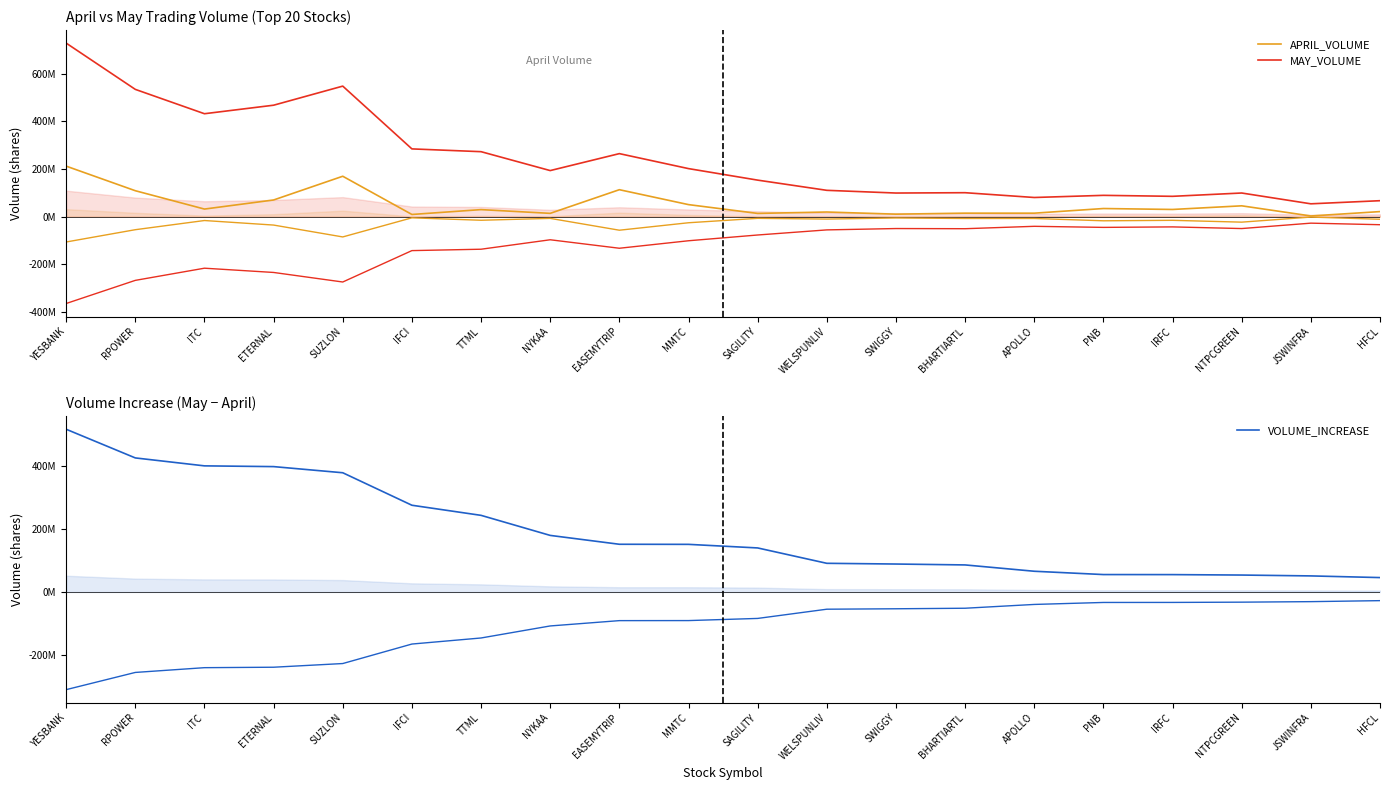

What is the sum of all APRIL_VOLUME values?

1018616310